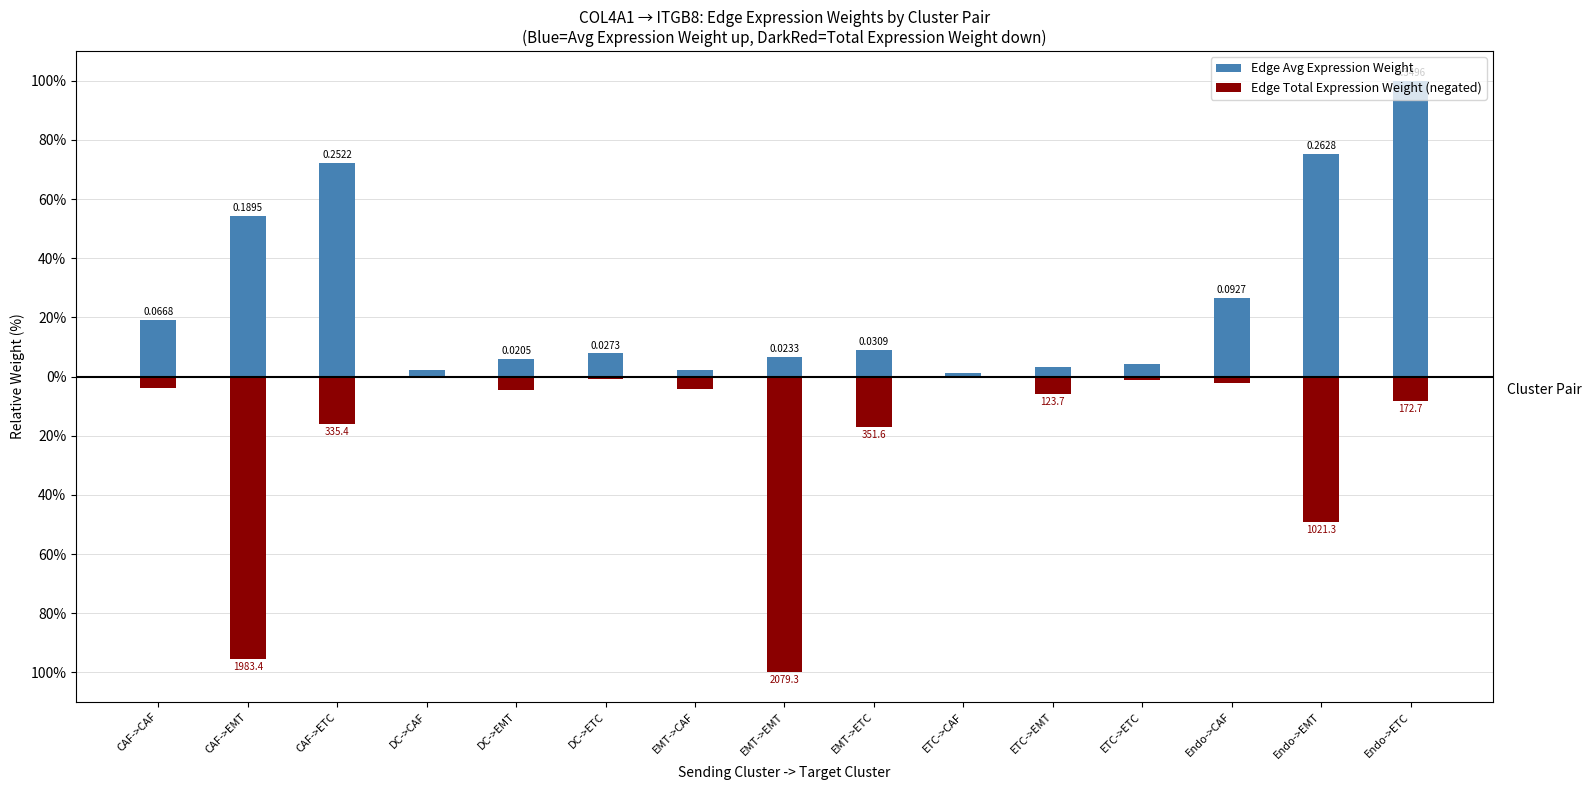

What is the difference between the maximum and minimum values in the Edge Total Expression Weight (negated) series?

99.8